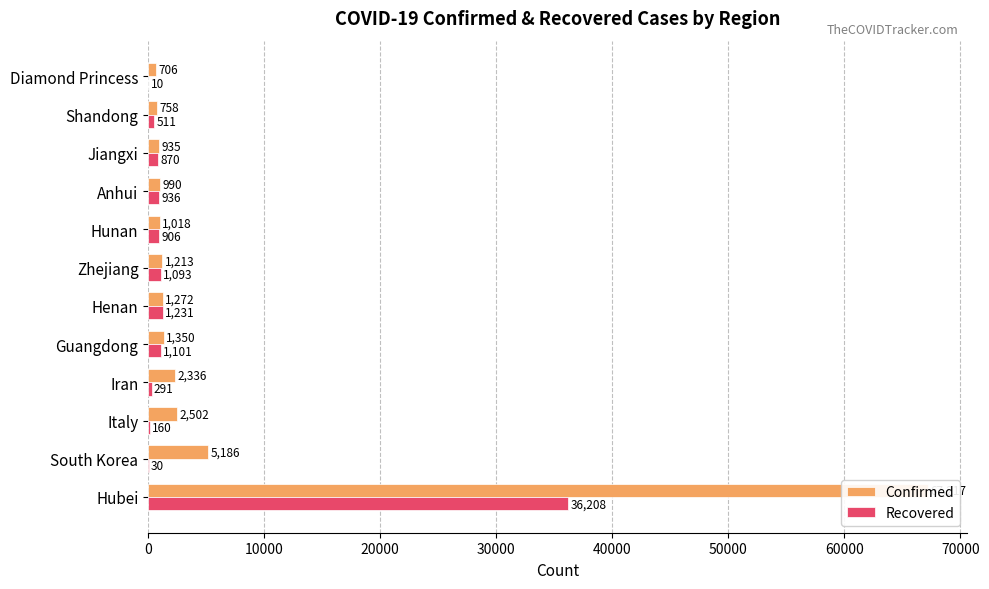

What is the difference between the second highest and second lowest values in the Recovered series?

1201